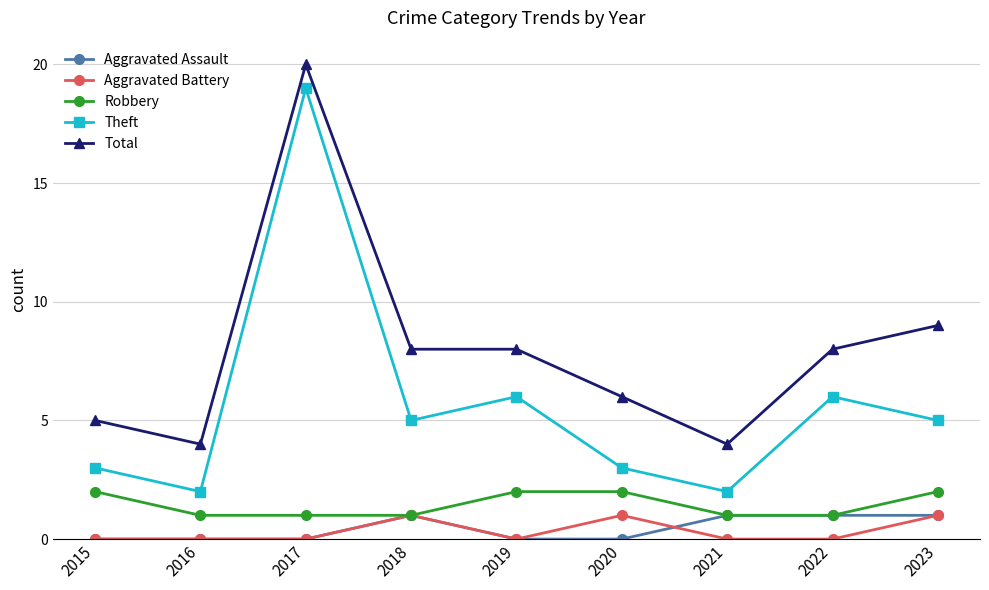

Rank the series at 2020 from highest to lowest value.

Total, Theft, Robbery, Aggravated Battery, Aggravated Assault